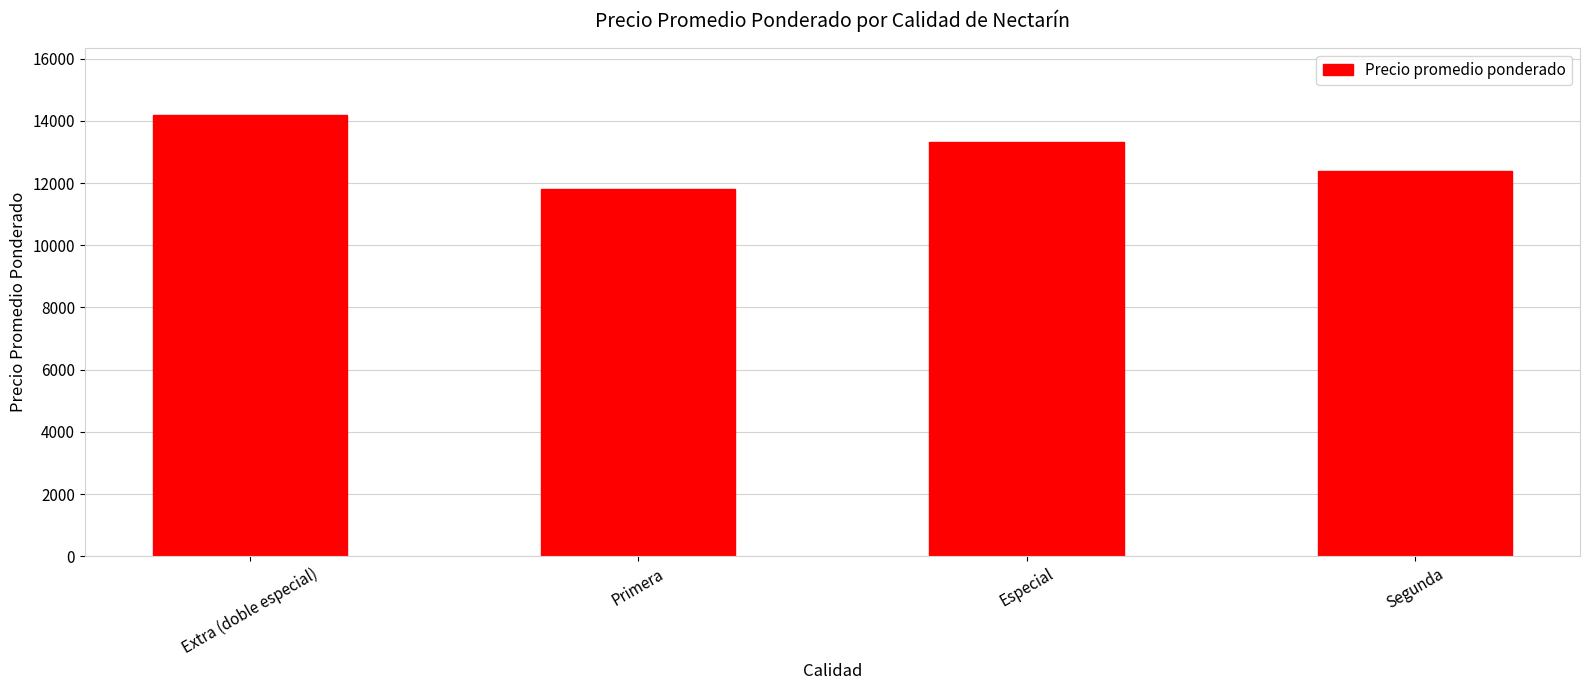

Reading right to left, list all the values displayed in this chart.

12400.0	13307.7	11800.0	14200.0